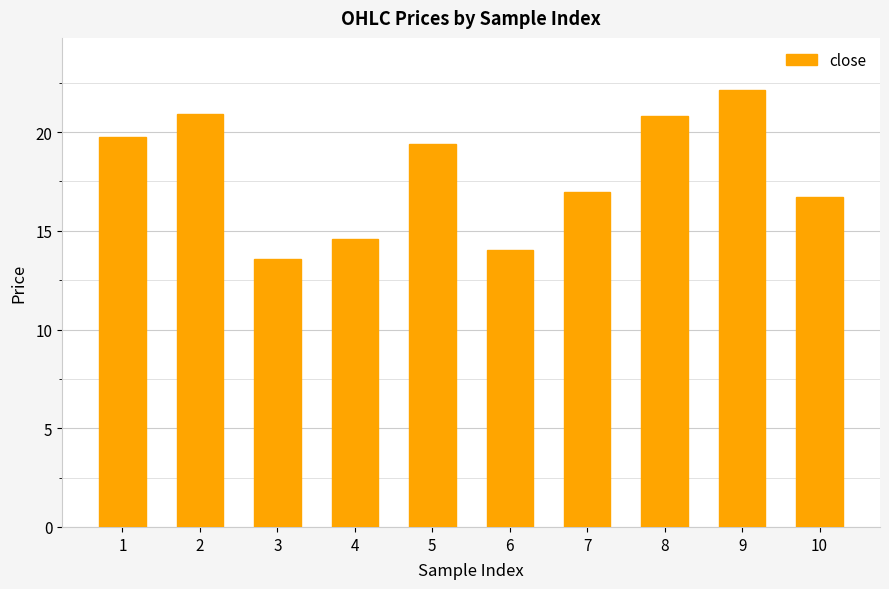

What is the value of the 10th bar from the left?

16.7